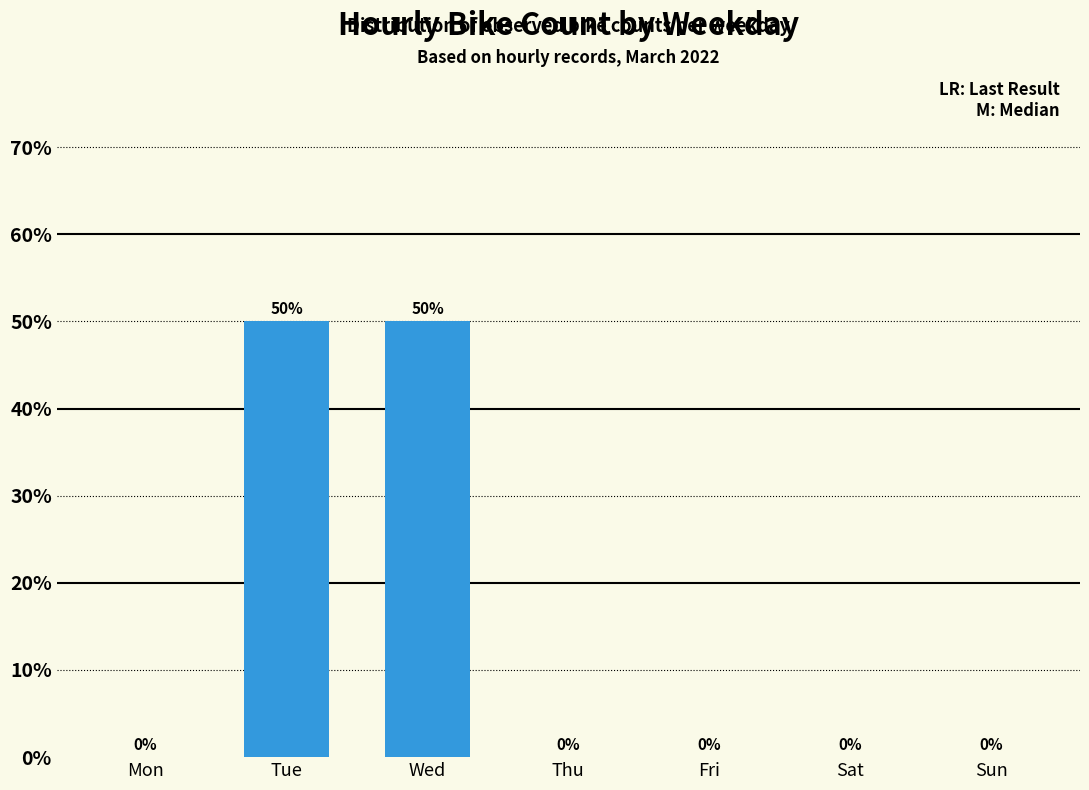

How many bars are there in total?

7